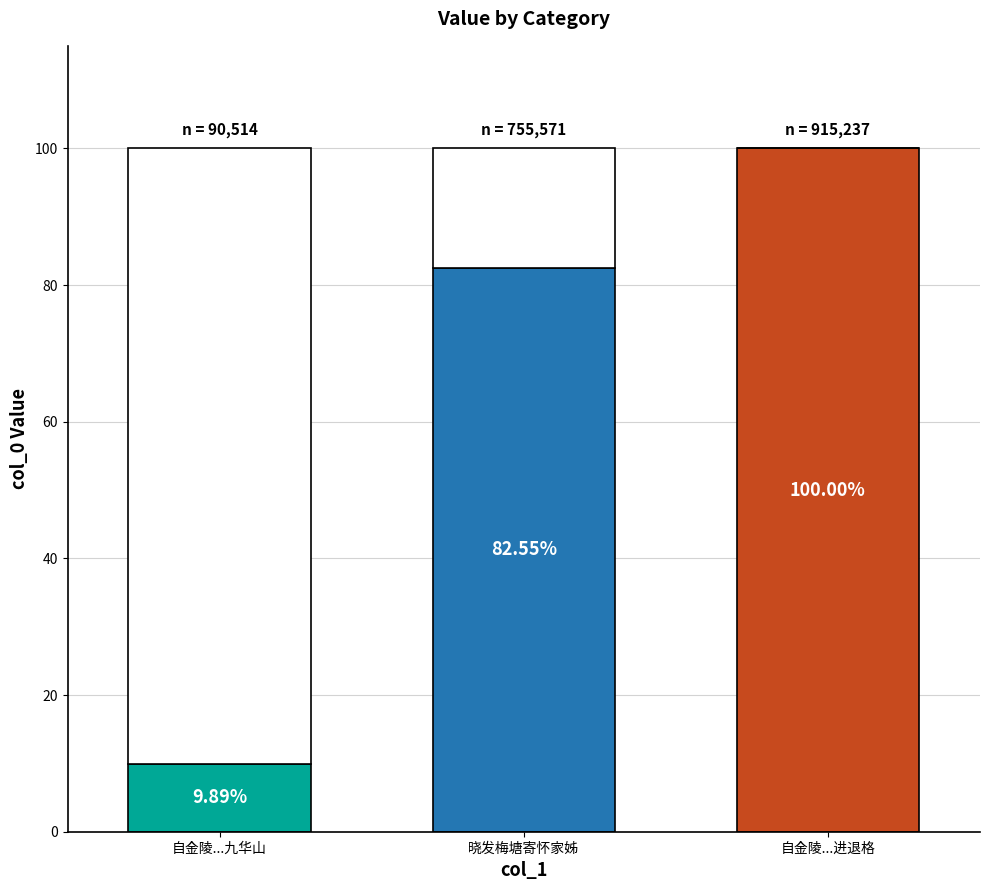

The chart shows a value of 141.7 at 自金陵...进退格. True or false?

False